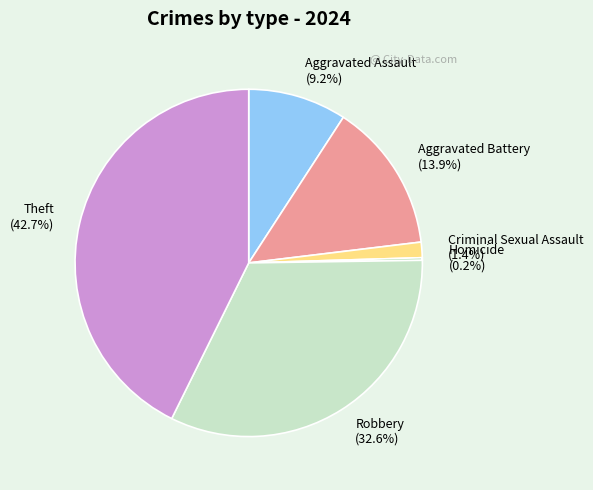

What is the largest slice in the pie chart?

Theft